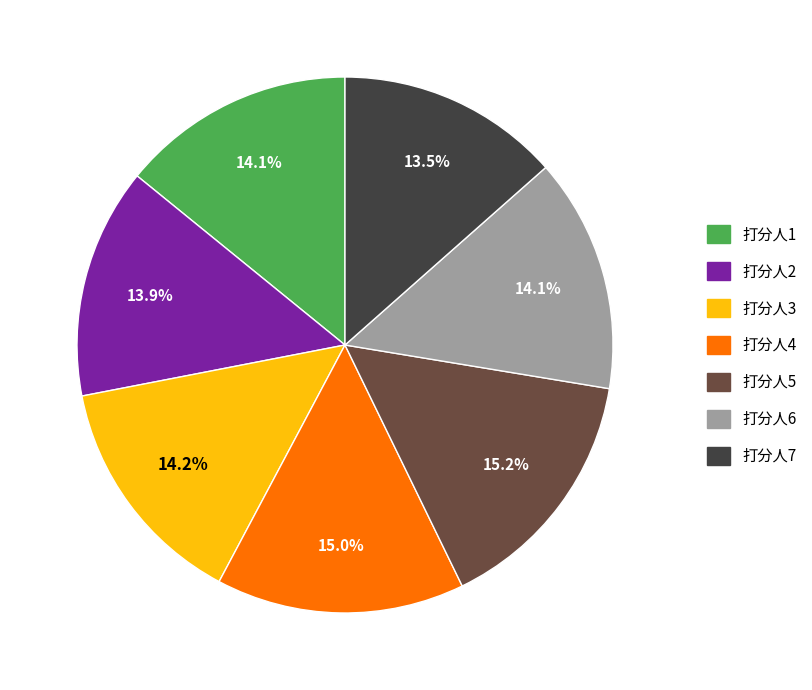

Is there any slice that represents more than half of the pie?

No